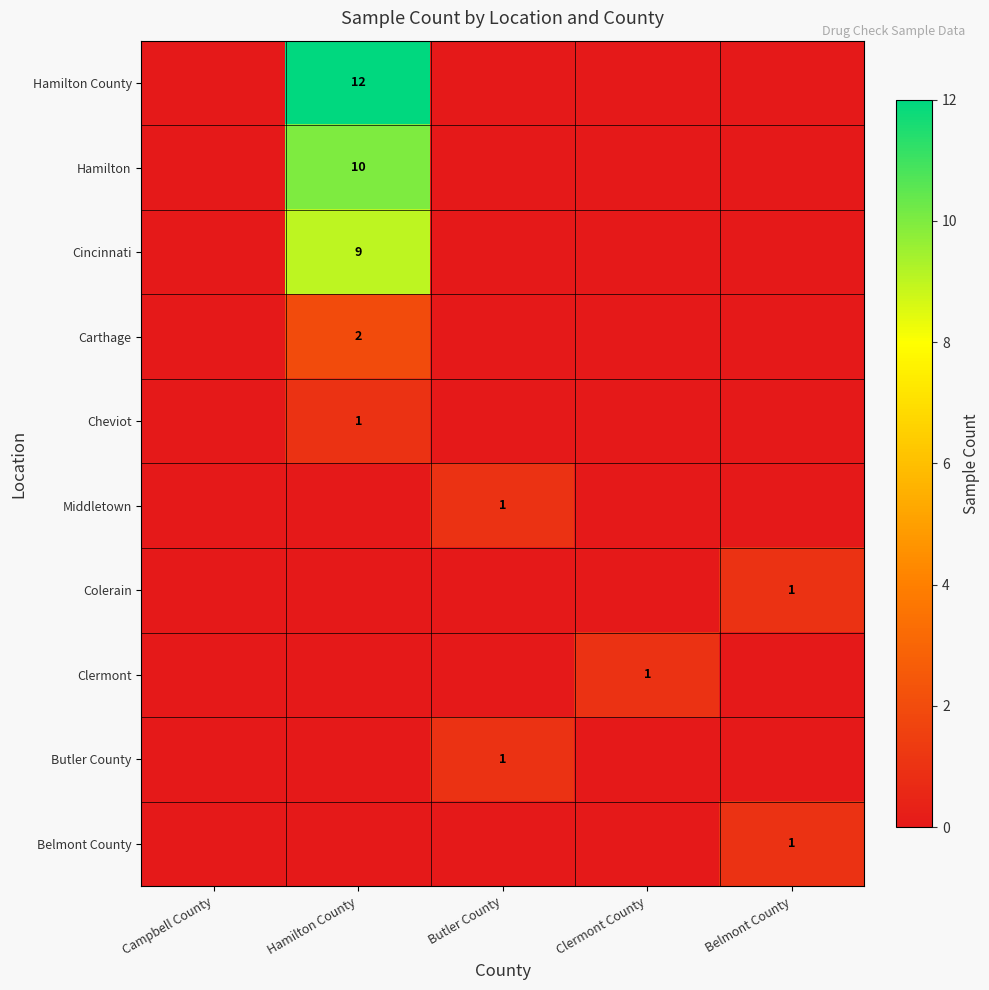

How many values in the Belmont County series exceed 0?

1